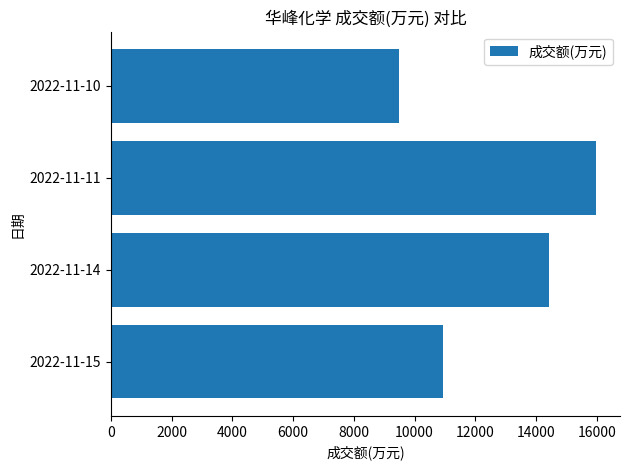

At which category does the chart reach its minimum across all series?

2022-11-10